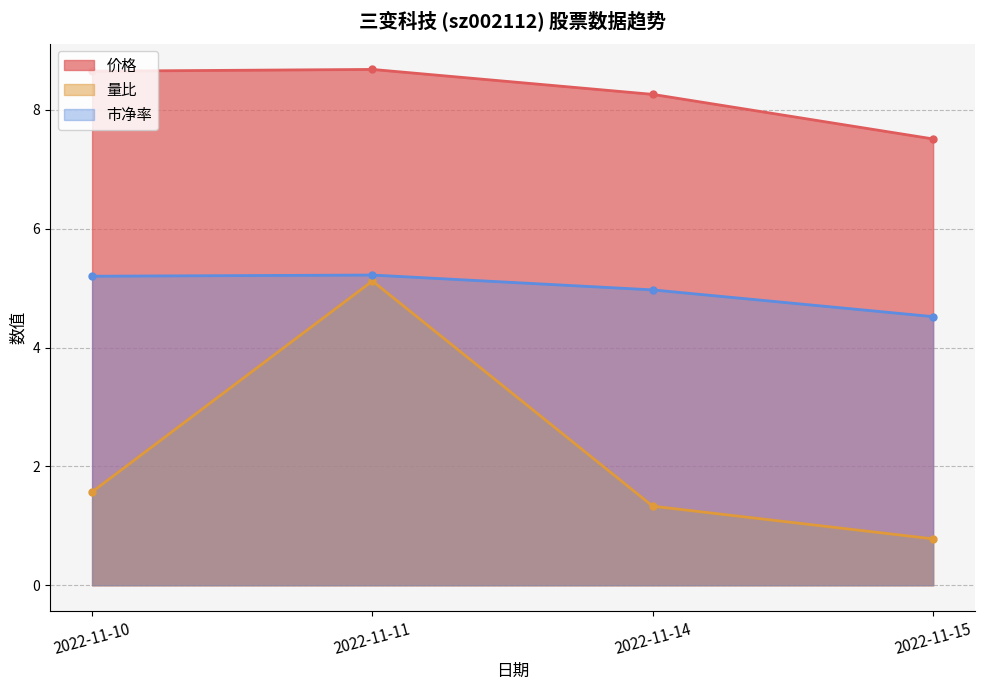

How many values in the 价格 series are below 8?

1